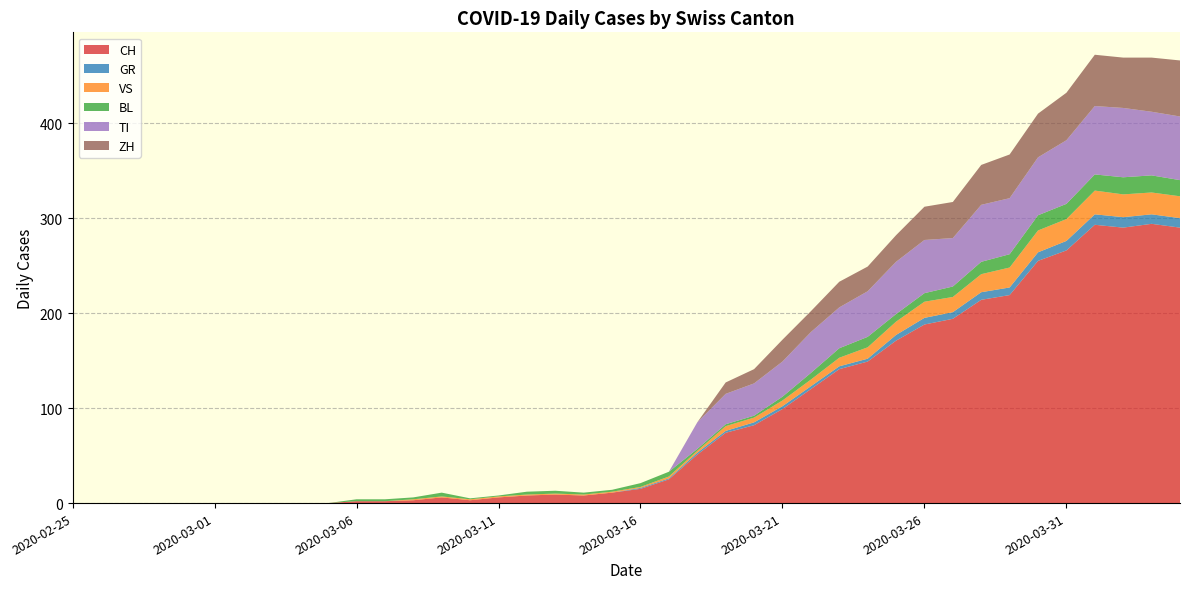

Reading left to right, transcribe all the data shown in this chart.

CH: 2020-02-25=0	2020-02-26=0	2020-02-27=0	2020-02-28=0	2020-02-29=0	2020-03-01=0	2020-03-02=0	2020-03-03=0	2020-03-04=0	2020-03-05=0	2020-03-06=2	2020-03-07=2	2020-03-08=3	2020-03-09=6	2020-03-10=3	2020-03-11=6	2020-03-12=8	2020-03-13=9	2020-03-14=8	2020-03-15=11	2020-03-16=15	2020-03-17=25	2020-03-18=51	2020-03-19=74	2020-03-20=82	2020-03-21=99	2020-03-22=120	2020-03-23=141	2020-03-24=149	2020-03-25=171	2020-03-26=188	2020-03-27=194	2020-03-28=214	2020-03-29=219	2020-03-30=255	2020-03-31=266	2020-04-01=293	2020-04-02=290	2020-04-03=294	2020-04-04=290
GR: 2020-02-25=0	2020-02-26=0	2020-02-27=0	2020-02-28=0	2020-02-29=0	2020-03-01=0	2020-03-02=0	2020-03-03=0	2020-03-04=0	2020-03-05=0	2020-03-06=0	2020-03-07=0	2020-03-08=0	2020-03-09=0	2020-03-10=0	2020-03-11=0	2020-03-12=0	2020-03-13=0	2020-03-14=0	2020-03-15=0	2020-03-16=1	2020-03-17=1	2020-03-18=2	2020-03-19=2	2020-03-20=3	2020-03-21=3	2020-03-22=3	2020-03-23=3	2020-03-24=3	2020-03-25=6	2020-03-26=7	2020-03-27=7	2020-03-28=8	2020-03-29=8	2020-03-30=9	2020-03-31=10	2020-04-01=11	2020-04-02=11	2020-04-03=10	2020-04-04=10
VS: 2020-02-25=0	2020-02-26=0	2020-02-27=0	2020-02-28=0	2020-02-29=0	2020-03-01=0	2020-03-02=0	2020-03-03=0	2020-03-04=0	2020-03-05=0	2020-03-06=0	2020-03-07=0	2020-03-08=1	2020-03-09=1	2020-03-10=1	2020-03-11=1	2020-03-12=1	2020-03-13=1	2020-03-14=1	2020-03-15=1	2020-03-16=1	2020-03-17=2	2020-03-18=2	2020-03-19=5	2020-03-20=5	2020-03-21=6	2020-03-22=7	2020-03-23=9	2020-03-24=12	2020-03-25=14	2020-03-26=17	2020-03-27=16	2020-03-28=19	2020-03-29=21	2020-03-30=23	2020-03-31=23	2020-04-01=25	2020-04-02=24	2020-04-03=23	2020-04-04=23
BL: 2020-02-25=0	2020-02-26=0	2020-02-27=0	2020-02-28=0	2020-02-29=0	2020-03-01=0	2020-03-02=0	2020-03-03=0	2020-03-04=0	2020-03-05=0	2020-03-06=2	2020-03-07=2	2020-03-08=2	2020-03-09=4	2020-03-10=1	2020-03-11=1	2020-03-12=3	2020-03-13=3	2020-03-14=2	2020-03-15=2	2020-03-16=4	2020-03-17=5	2020-03-18=2	2020-03-19=2	2020-03-20=2	2020-03-21=4	2020-03-22=7	2020-03-23=10	2020-03-24=11	2020-03-25=8	2020-03-26=9	2020-03-27=11	2020-03-28=13	2020-03-29=14	2020-03-30=16	2020-03-31=16	2020-04-01=17	2020-04-02=18	2020-04-03=18	2020-04-04=17
TI: 2020-02-25=0	2020-02-26=0	2020-02-27=0	2020-02-28=0	2020-02-29=0	2020-03-01=0	2020-03-02=0	2020-03-03=0	2020-03-04=0	2020-03-05=0	2020-03-06=0	2020-03-07=0	2020-03-08=0	2020-03-09=0	2020-03-10=0	2020-03-11=0	2020-03-12=0	2020-03-13=0	2020-03-14=0	2020-03-15=0	2020-03-16=0	2020-03-17=0	2020-03-18=28	2020-03-19=32	2020-03-20=34	2020-03-21=37	2020-03-22=43	2020-03-23=43	2020-03-24=48	2020-03-25=55	2020-03-26=56	2020-03-27=51	2020-03-28=60	2020-03-29=59	2020-03-30=61	2020-03-31=67	2020-04-01=72	2020-04-02=73	2020-04-03=67	2020-04-04=67
ZH: 2020-02-25=0	2020-02-26=0	2020-02-27=0	2020-02-28=0	2020-02-29=0	2020-03-01=0	2020-03-02=0	2020-03-03=0	2020-03-04=0	2020-03-05=0	2020-03-06=0	2020-03-07=0	2020-03-08=0	2020-03-09=0	2020-03-10=0	2020-03-11=0	2020-03-12=0	2020-03-13=0	2020-03-14=0	2020-03-15=0	2020-03-16=0	2020-03-17=0	2020-03-18=0	2020-03-19=12	2020-03-20=15	2020-03-21=23	2020-03-22=22	2020-03-23=27	2020-03-24=26	2020-03-25=28	2020-03-26=35	2020-03-27=38	2020-03-28=42	2020-03-29=46	2020-03-30=46	2020-03-31=50	2020-04-01=54	2020-04-02=53	2020-04-03=57	2020-04-04=59